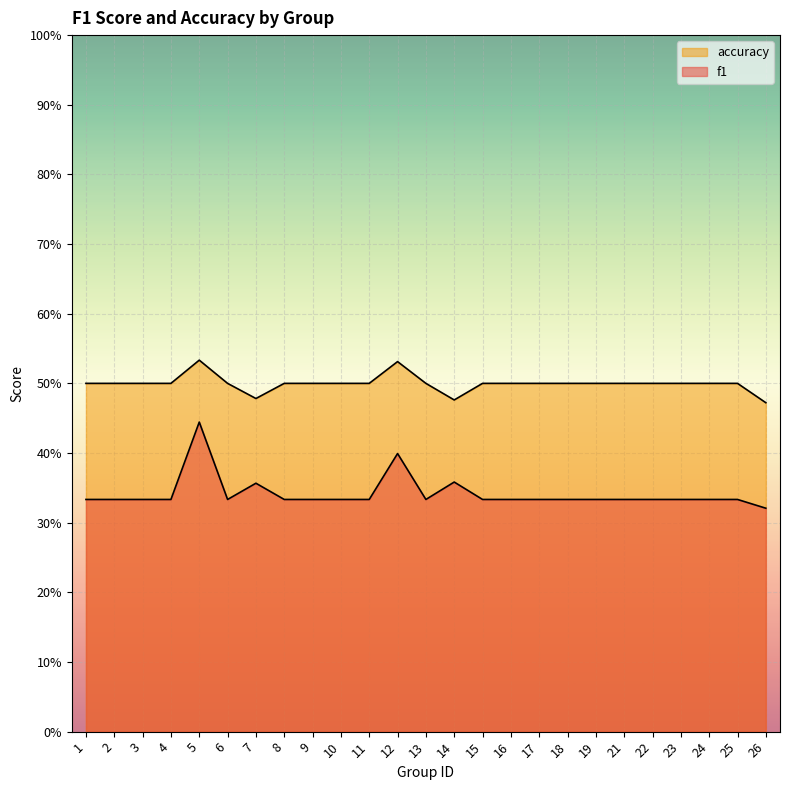

At which category is the sum across all series the highest?

5